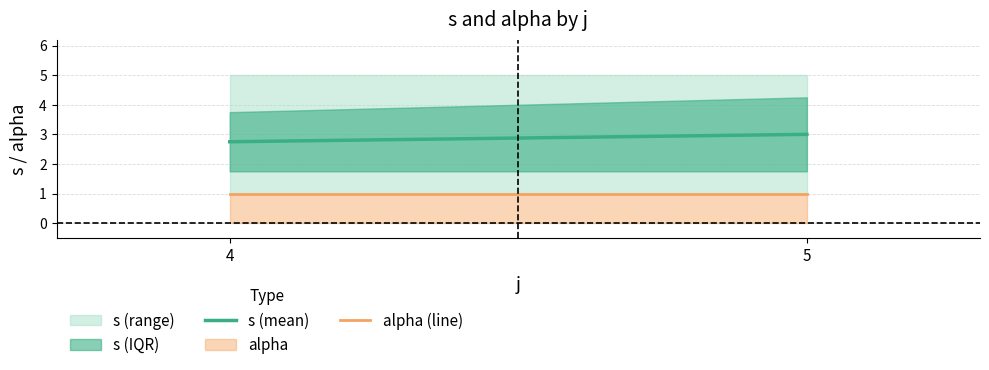

Does the chart have visible grid lines?

Yes